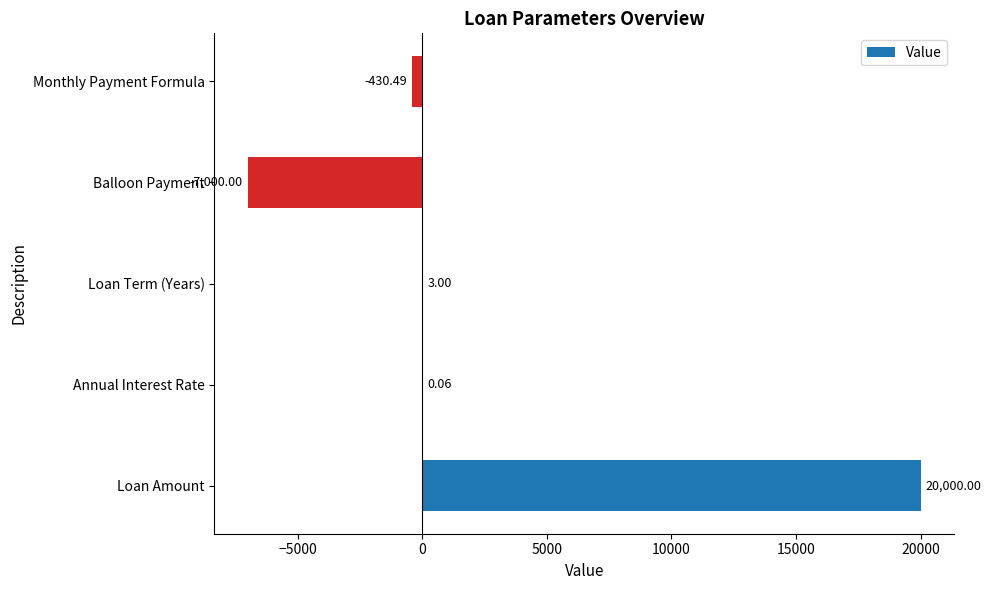

Where is the data nearest to the value 6500?

Loan Term (Years)